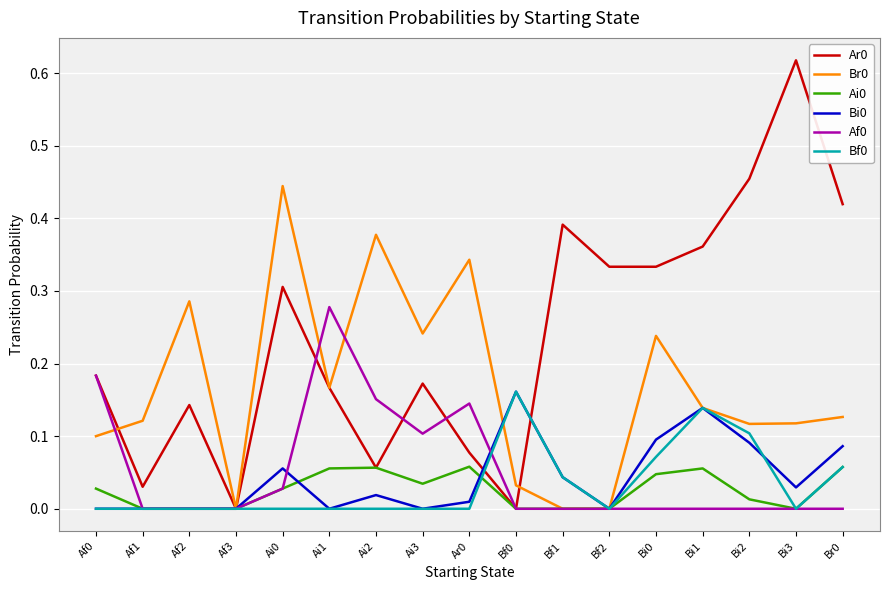

The value of Bi0 at Ar0 is 0.0. True or false?

True